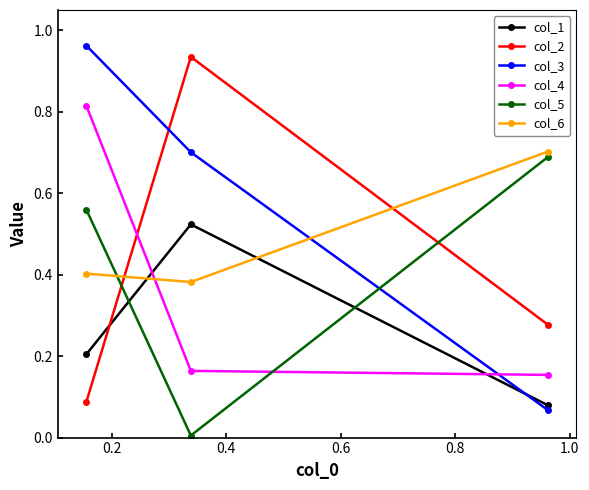

Which series has the largest range (max minus min)?

col_3